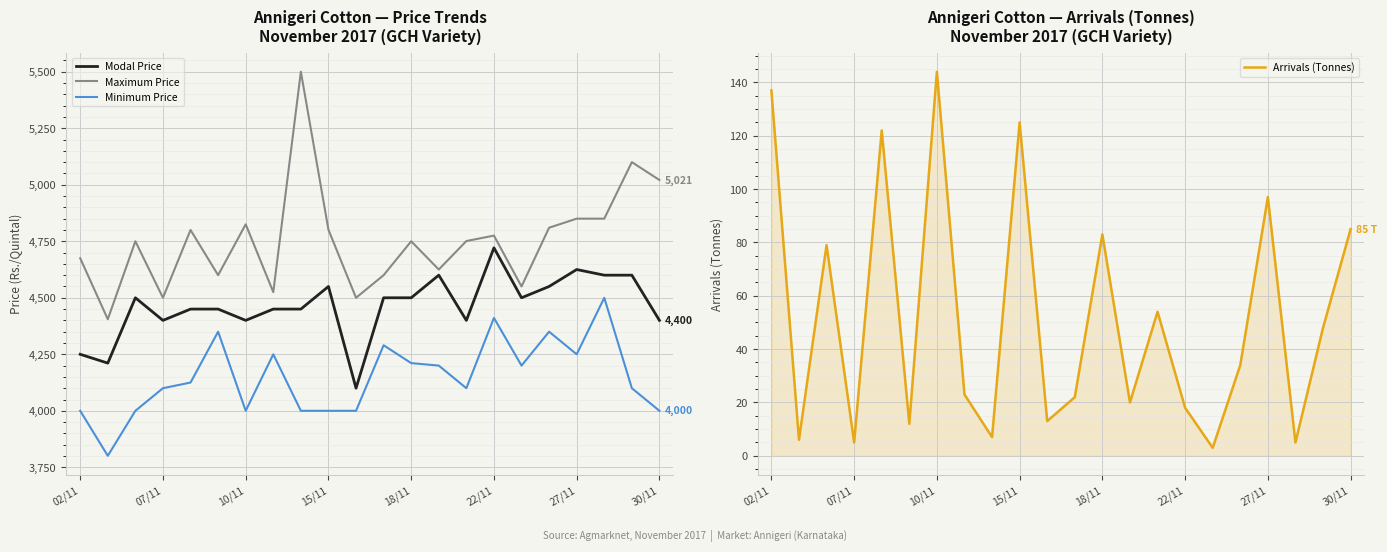

What is the lowest value of the Minimum Price series?

3801